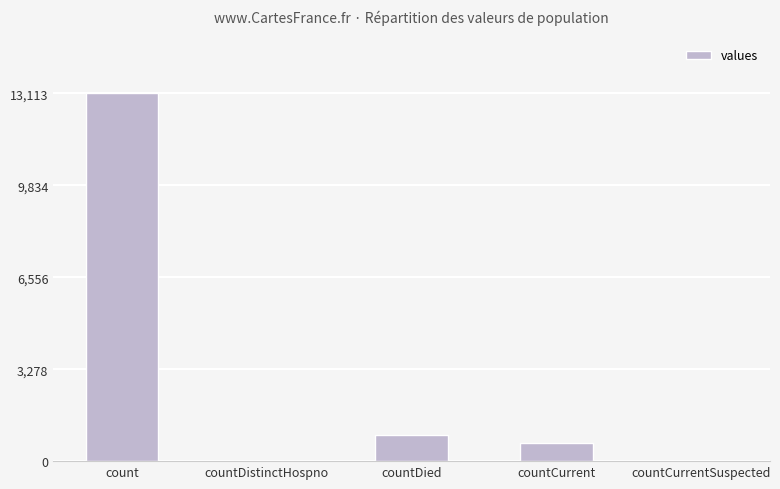

What is the sum of the values at count and countCurrent?

13746